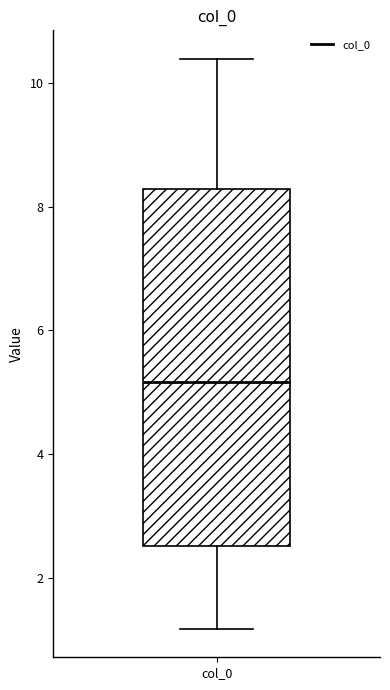

Read this box plot against the y-axis: the position of the median line, the range covered by the box, and the ends of both whiskers. The values are not printed on the chart, so give them approximately, as read against the axis.

median 5.2, box 2.6 to 8.2, whiskers 1.2 to 10.4